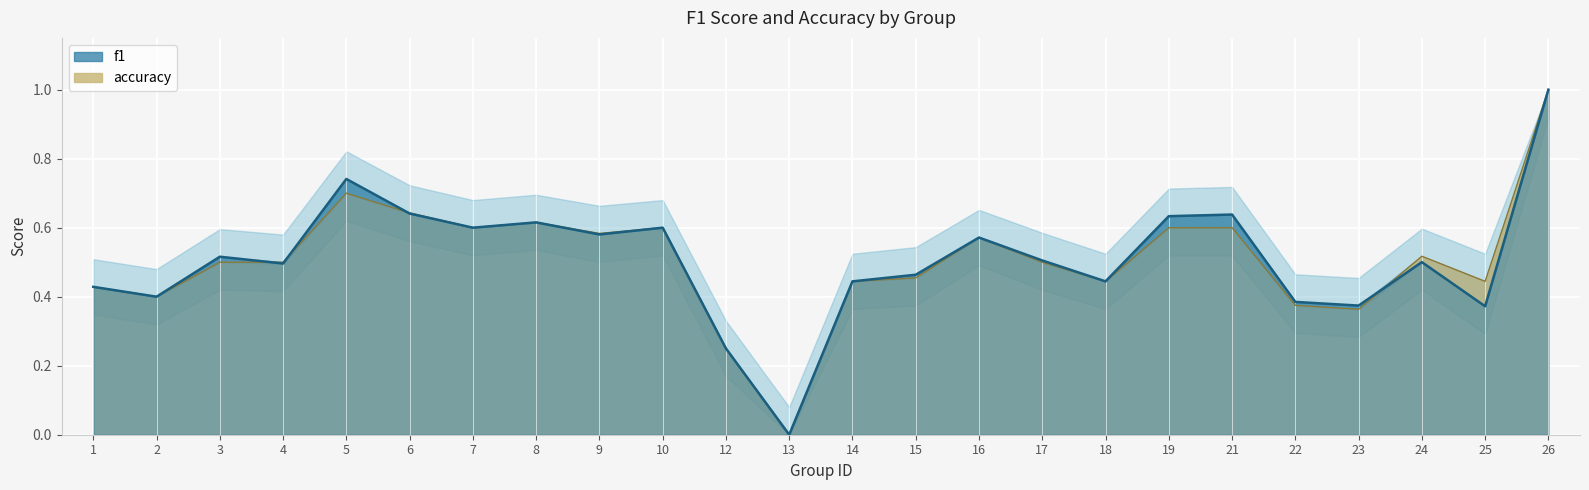

How many f1 values are between 0 and 1?

24